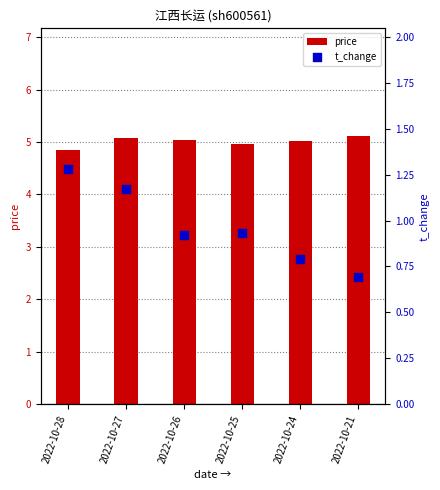

Which series contains the highest Y value?

price